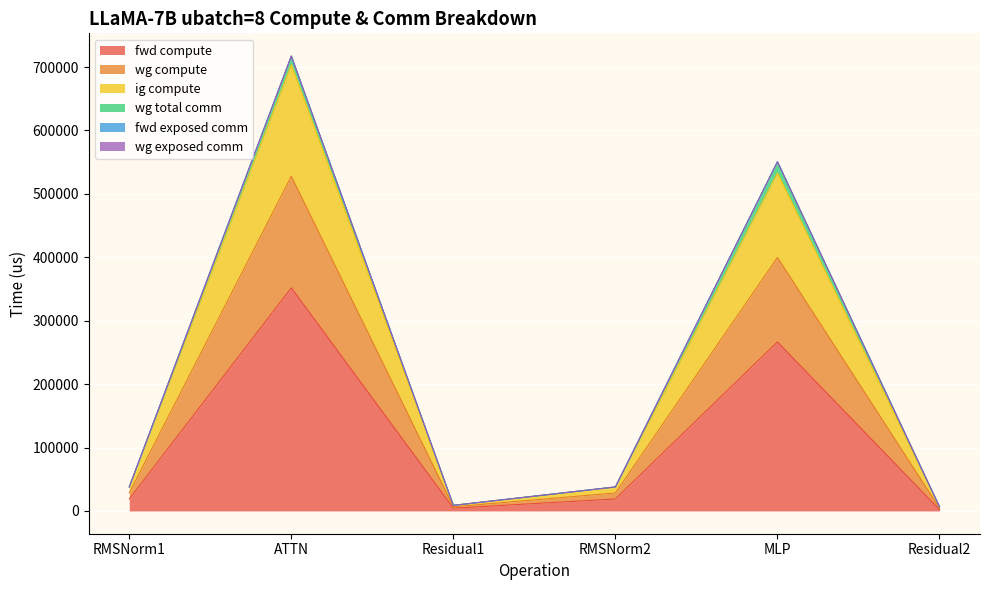

True or false: wg compute has more than 2 interior local peaks.

False